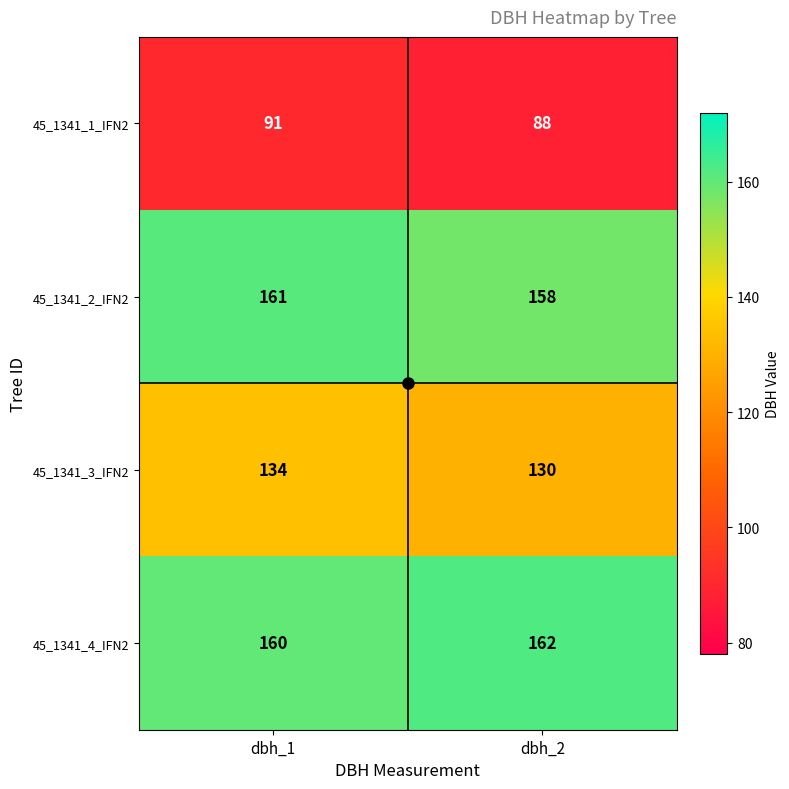

What is the spread (max minus min) of values at dbh_2?

74